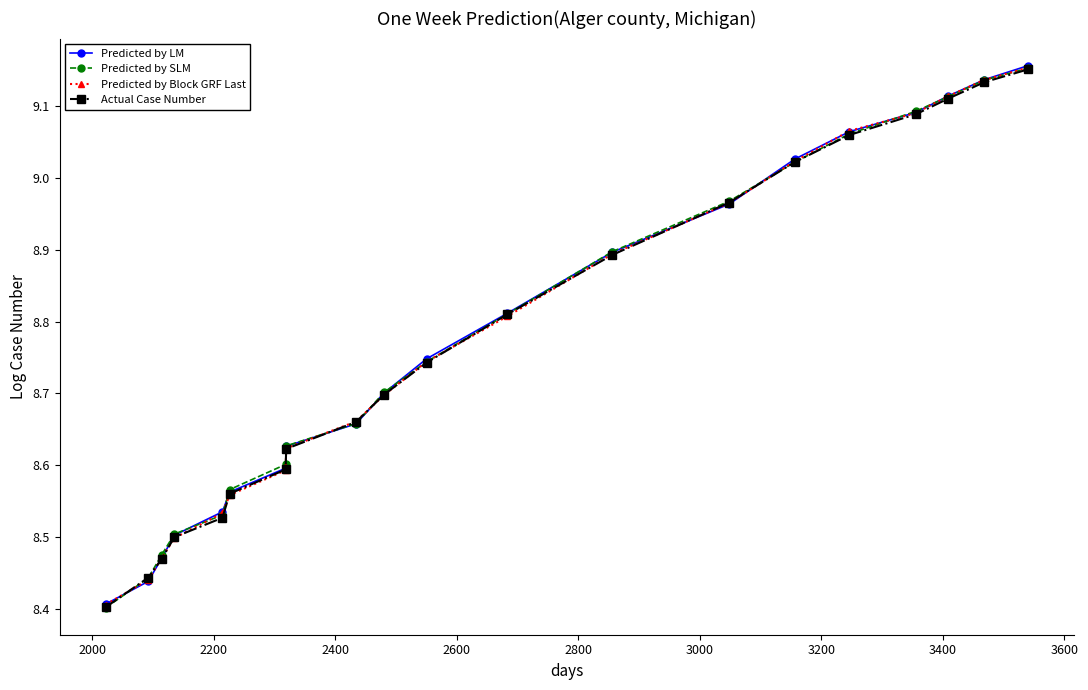

At how many categories does at least one series exceed 8?

20